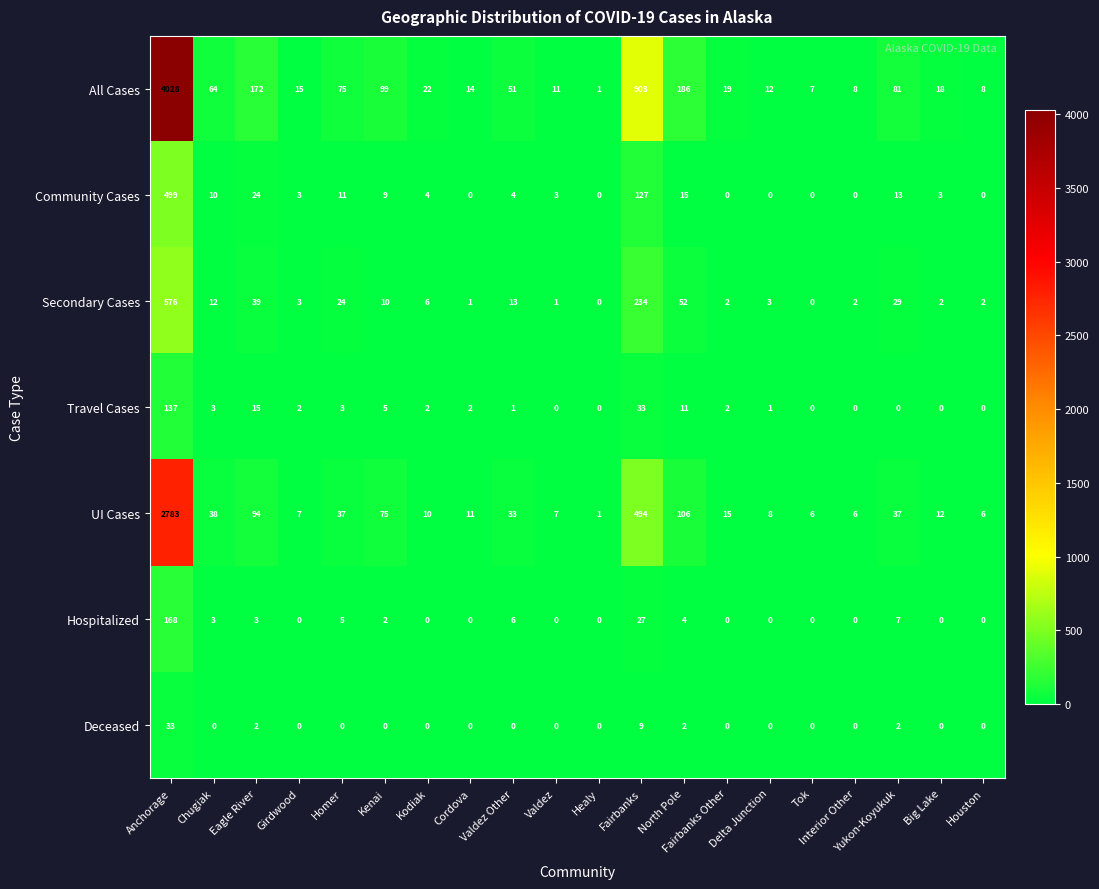

List the series in order of their peak value, lowest first.

Deceased, Travel Cases, Hospitalized, Community Cases, Secondary Cases, UI Cases, All Cases